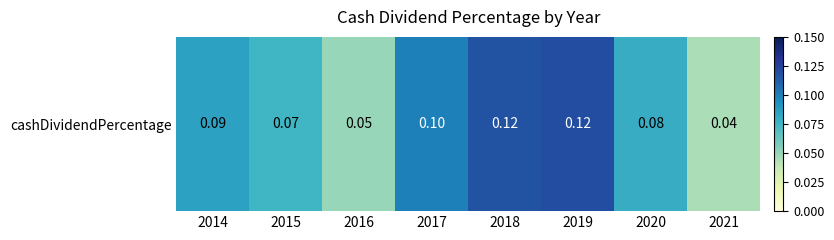

Rank the categories by value from highest to lowest.

2019, 2018, 2017, 2014, 2020, 2015, 2016, 2021